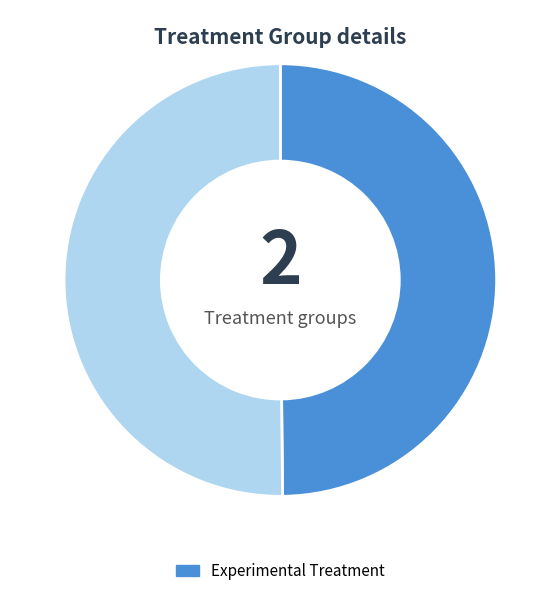

Does any single category account for the majority?

Yes